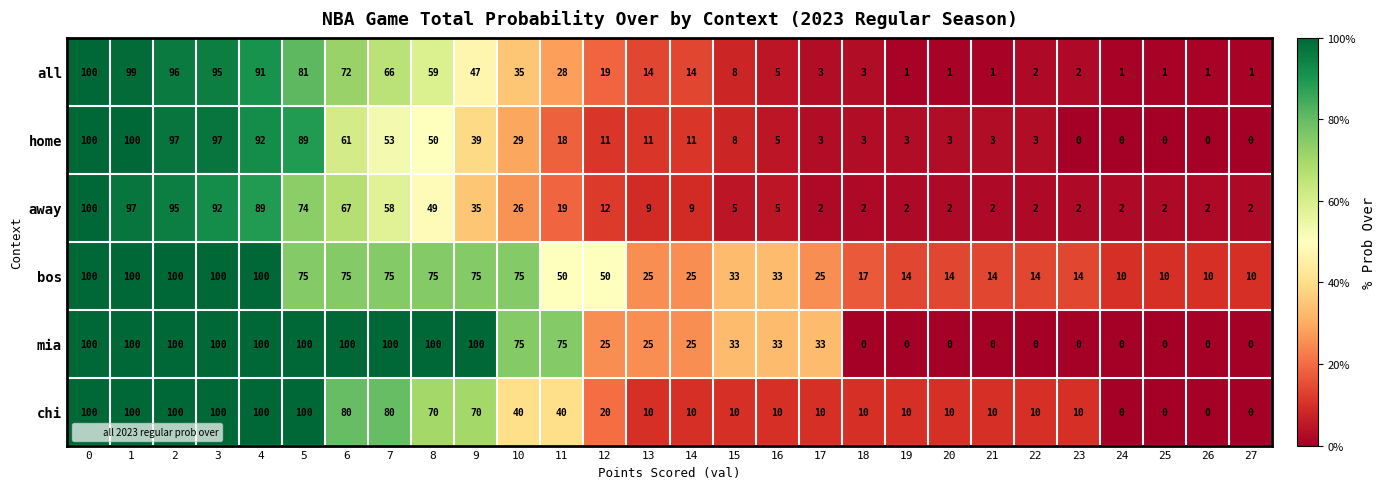

How many chi values are between 10 and 80?

18